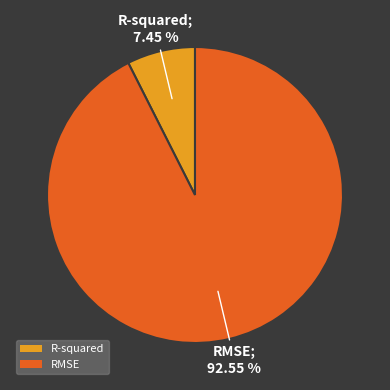

Do RMSE and R-squared together represent more than half of the pie?

Yes